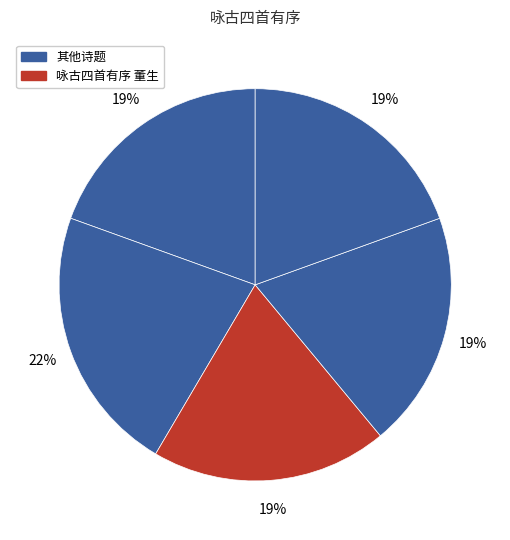

How many segments does this pie chart have?

5